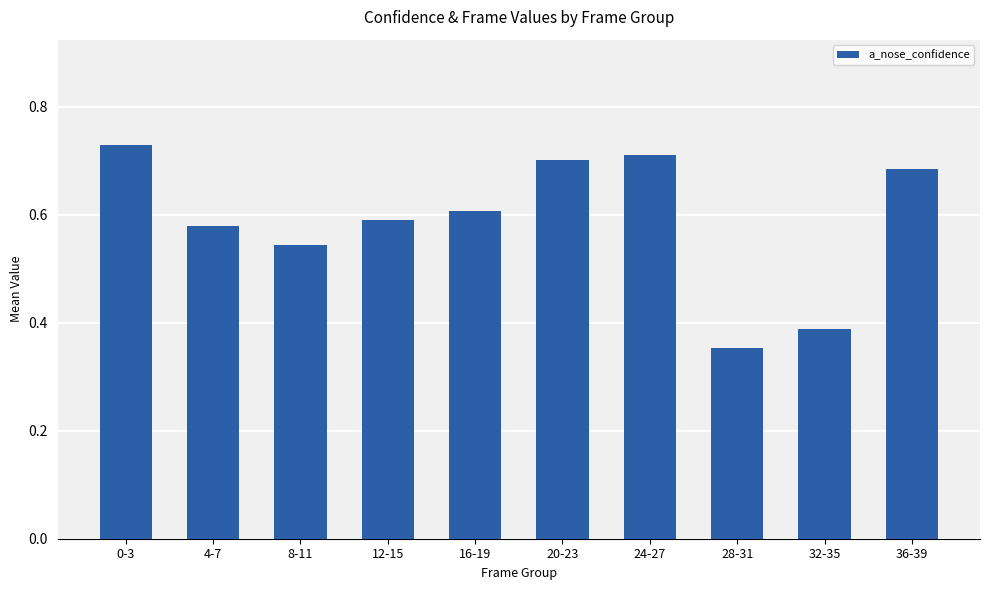

What is the difference between the maximum and second lowest values?

0.3